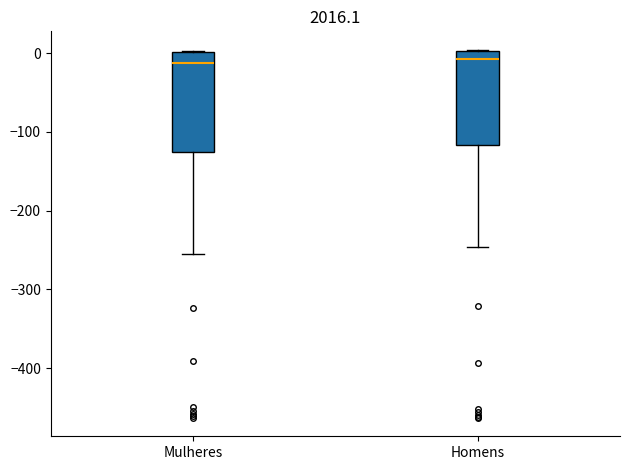

Reading left to right, read every box against the y-axis: the position of its median line, the range the box covers, and the ends of its whiskers. The values are not printed on the chart, so give them approximately, as read against the axis.

Mulheres: median -10, box -130 to 0, whiskers -250 to 0
Homens: median -10, box -120 to 0, whiskers -250 to 0